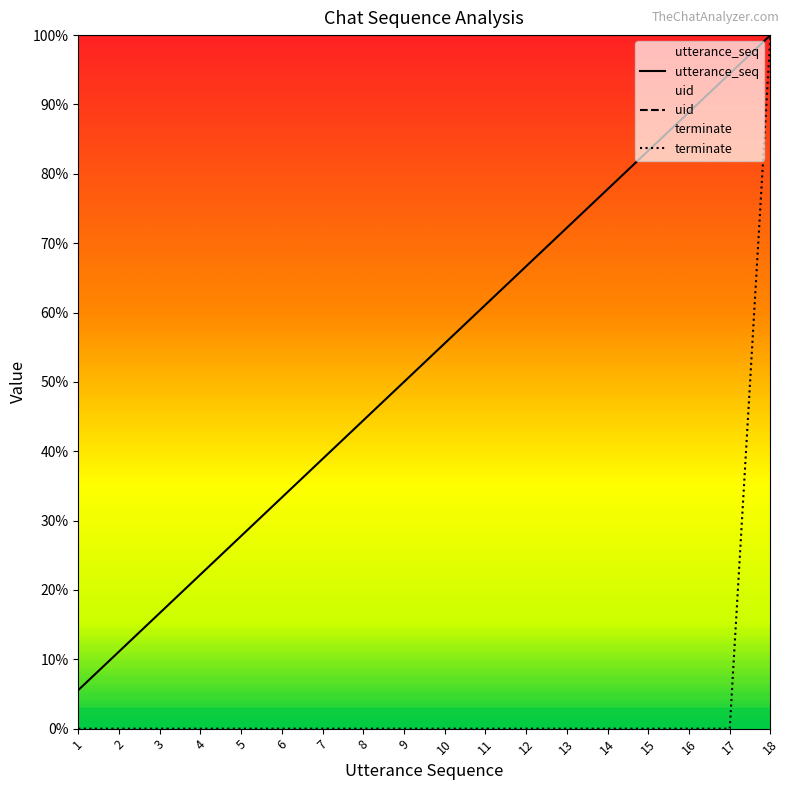

Rank the series by their maximum value, from highest to lowest.

utterance_seq, terminate